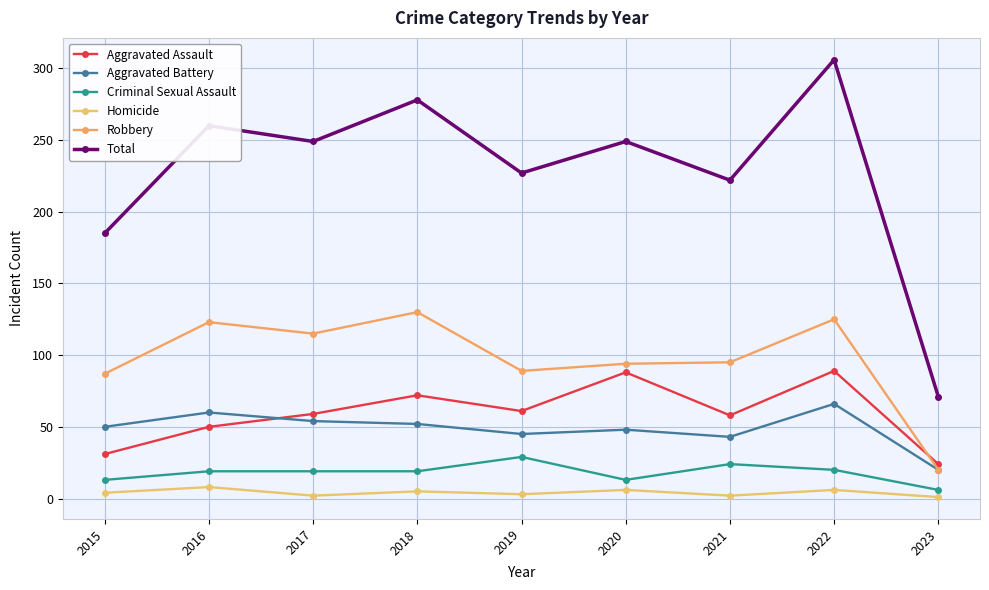

True or false: Aggravated Battery and Homicide cross at least once.

False